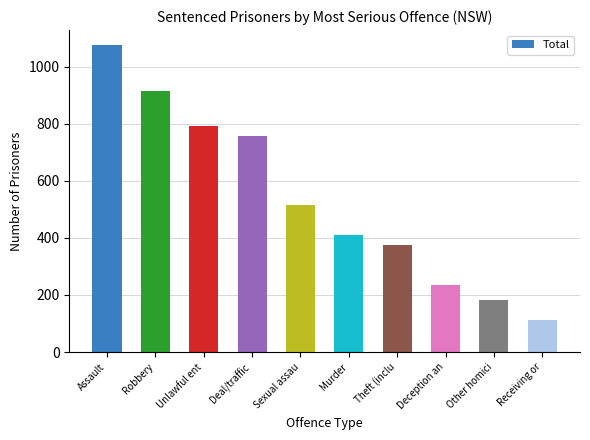

Reading left to right, list all the values displayed in this chart.

1075	915	794	756	515	411	374	235	183	113